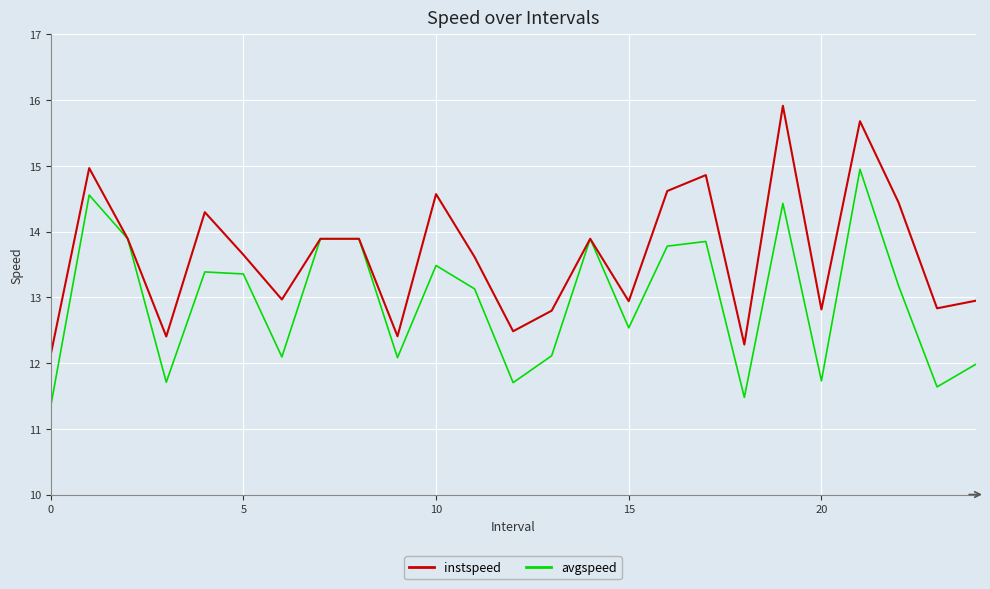

Rank the series by their maximum value, from lowest to highest.

instspeed, avgspeed